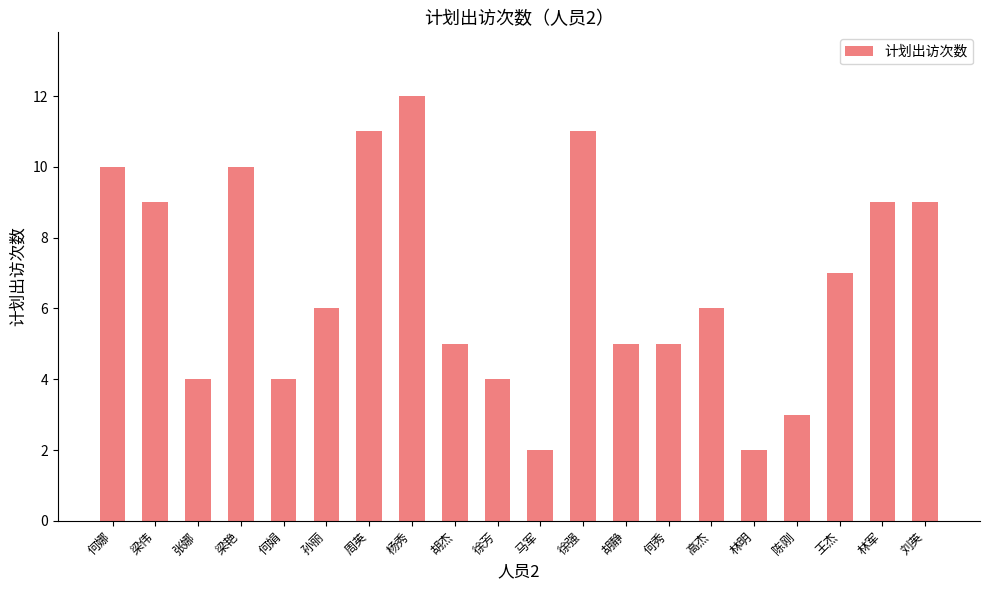

How many categories are shown in the chart?

20